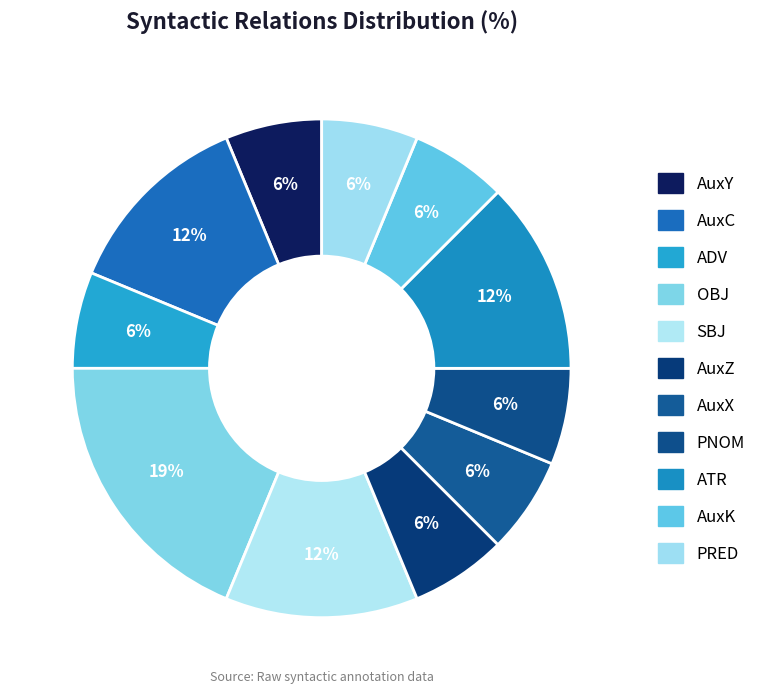

Which has a higher value, SBJ or AuxY?

SBJ